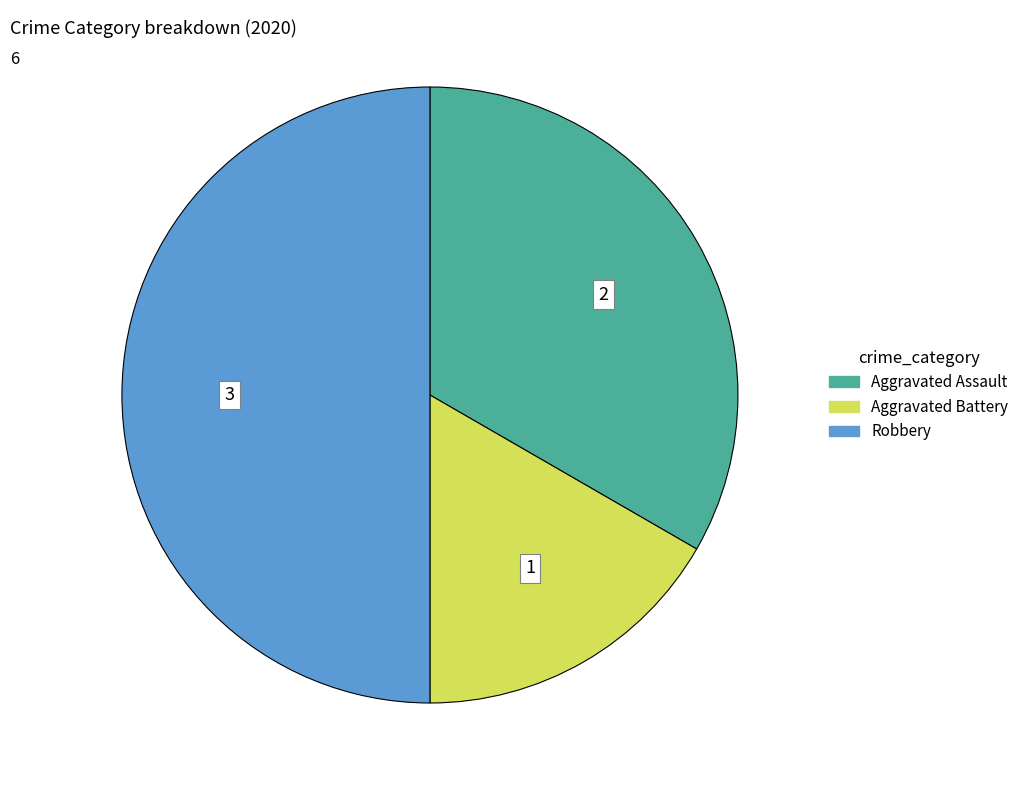

Which slice is the smallest?

Aggravated Battery